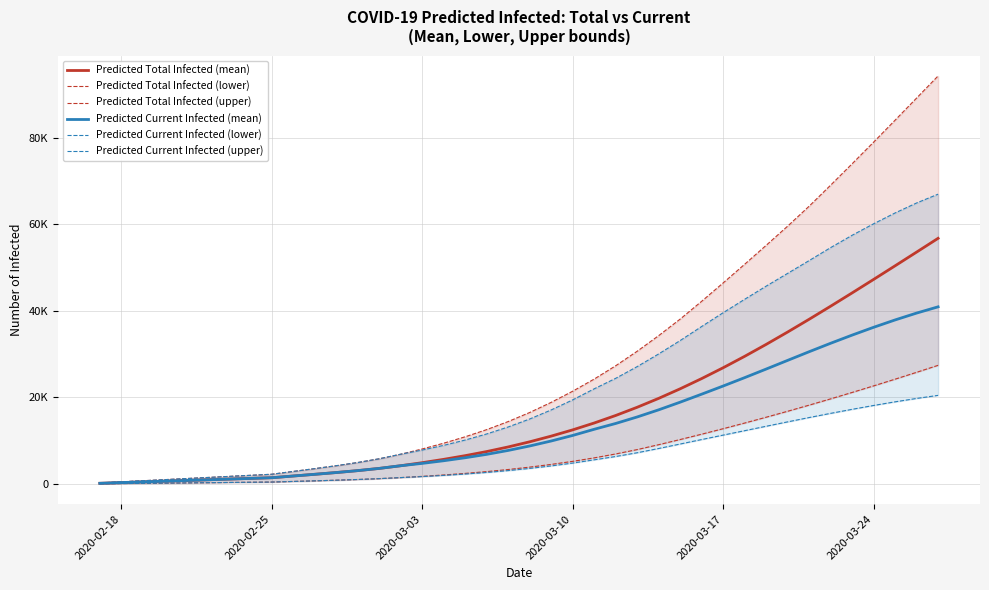

How many lines are shown in the chart?

6